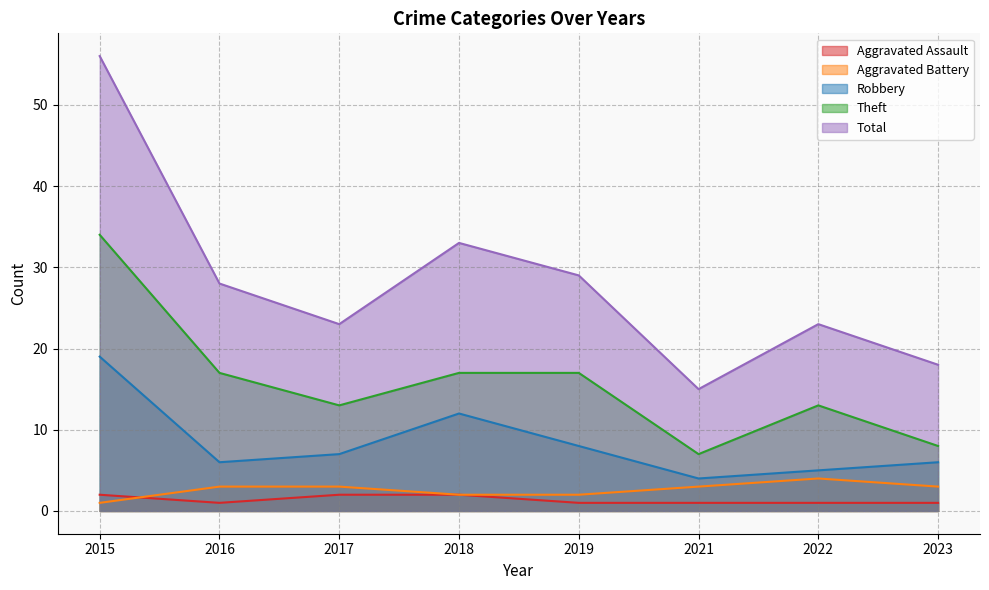

Does the chart display data point markers on the line(s)?

No